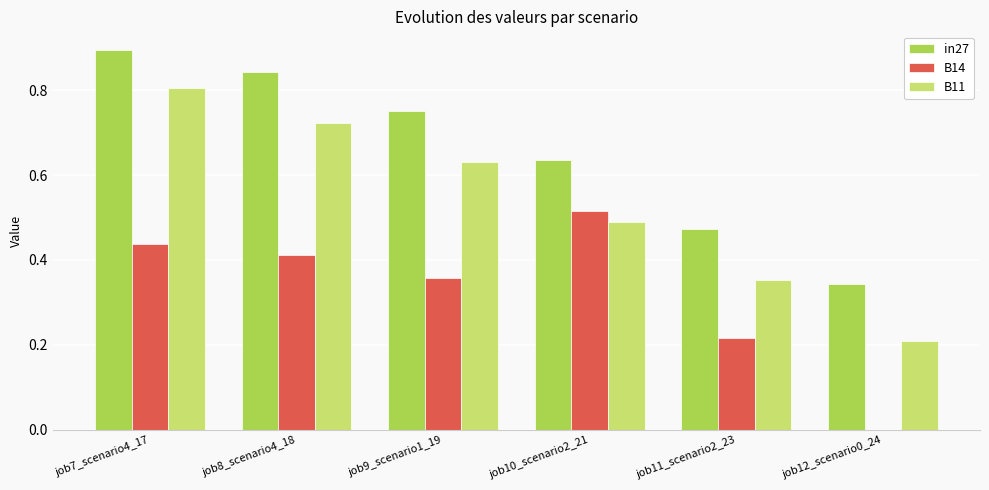

The value of in27 at job9_scenario1_19 is 0.8. True or false?

True